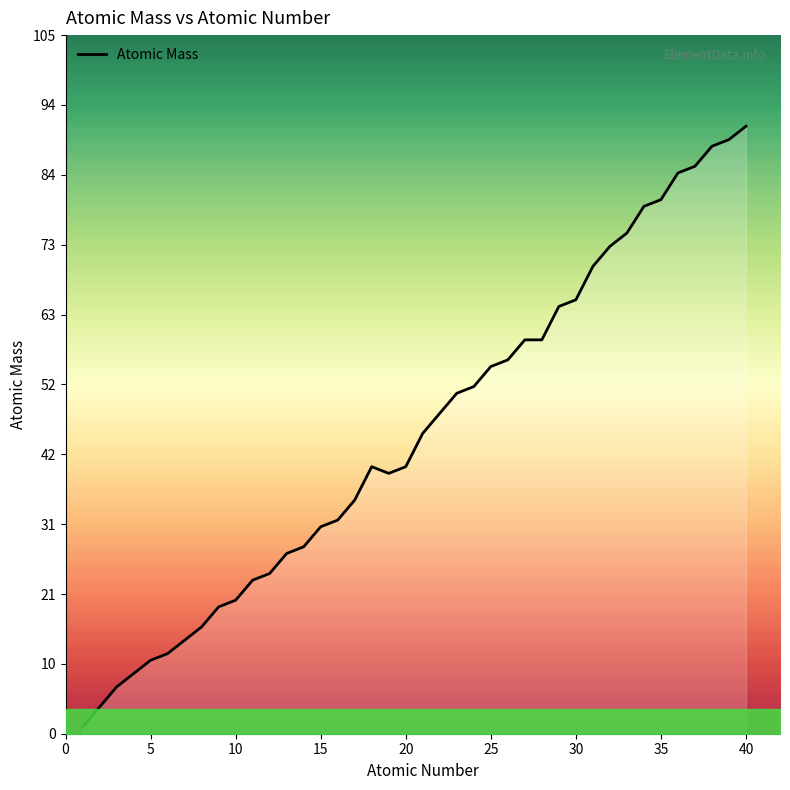

What is the difference between the maximum and minimum values?

90